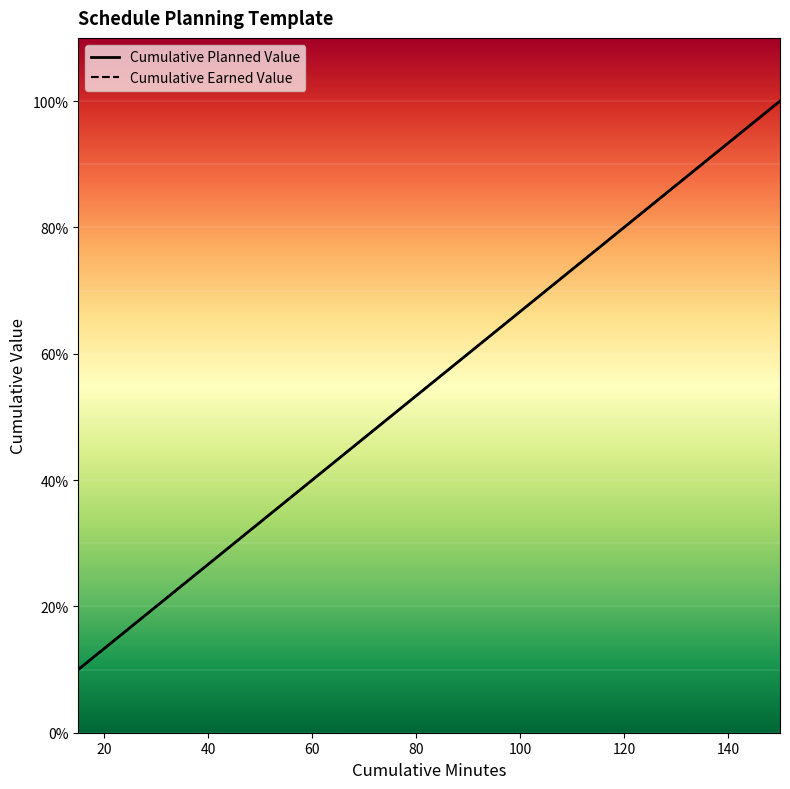

True or false: Cumulative Earned Value and Cumulative Planned Value intersect in this chart.

False